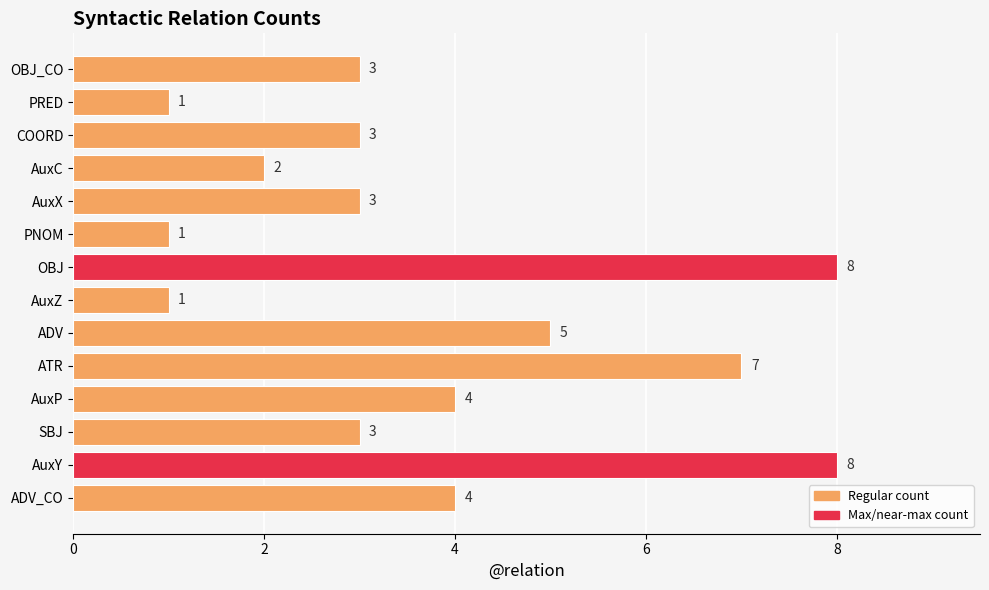

Are the bars grouped side by side (vs. stacked)?

No